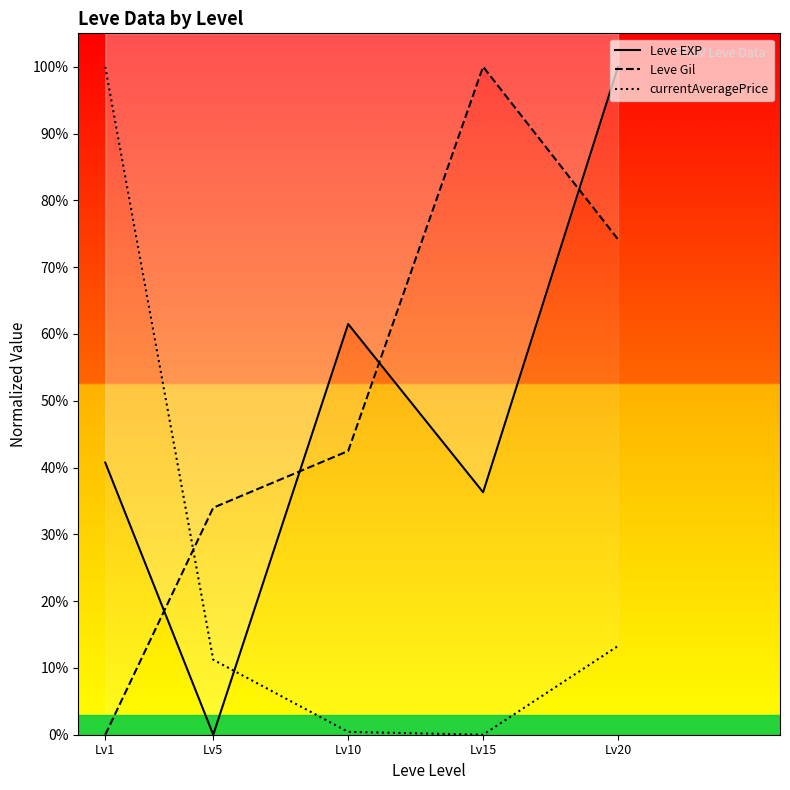

The Leve EXP series shows 15.1 at Lv15. True or false?

False